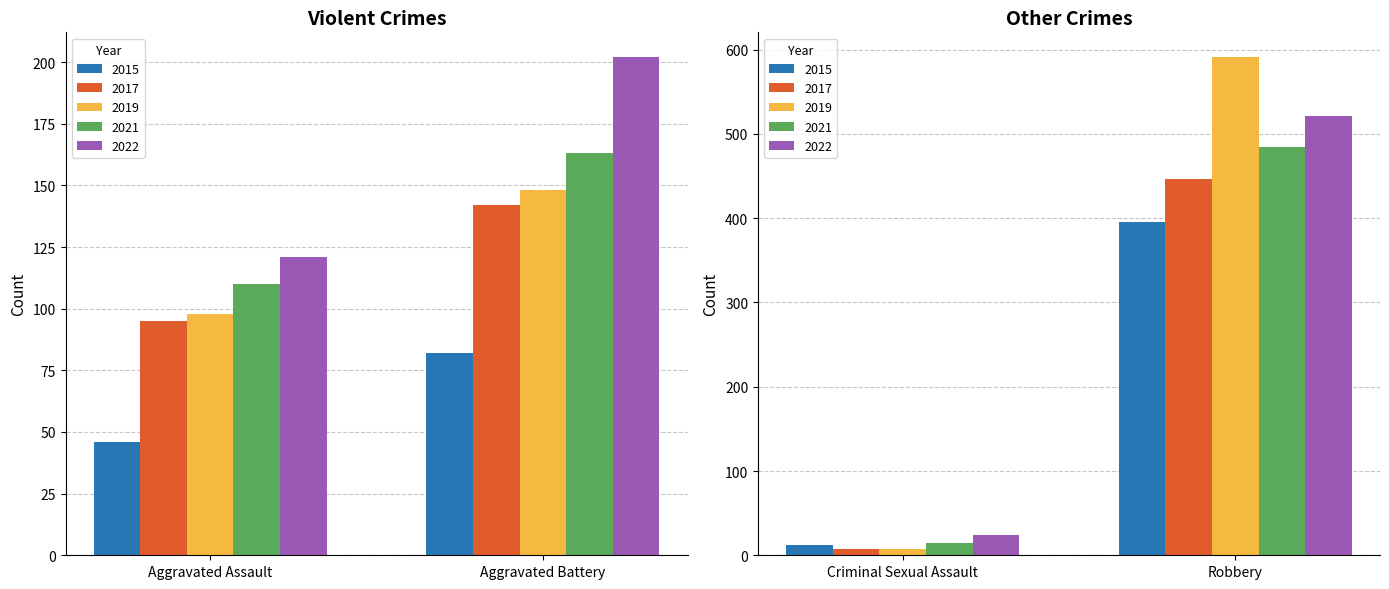

Which category has the lowest value in the 2015 series?

Criminal Sexual Assault